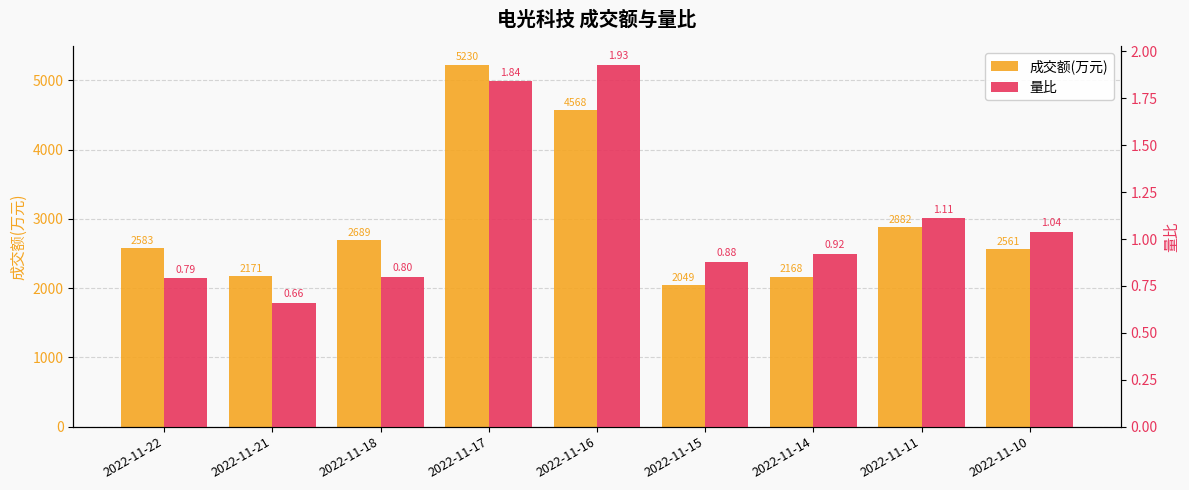

How many groups of bars are there?

9